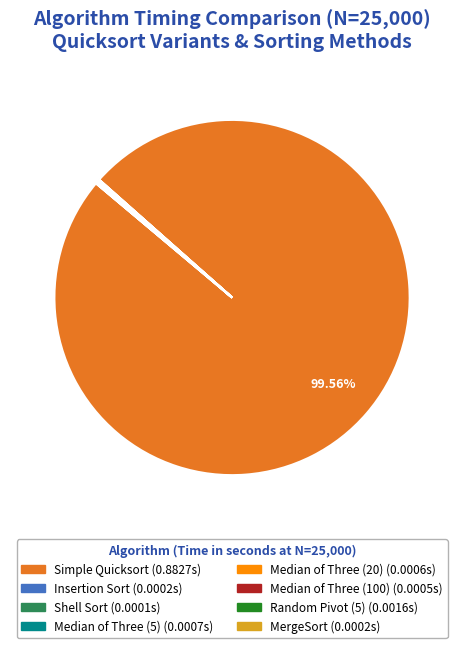

Which slice represents more than half of the pie?

Simple Quicksort